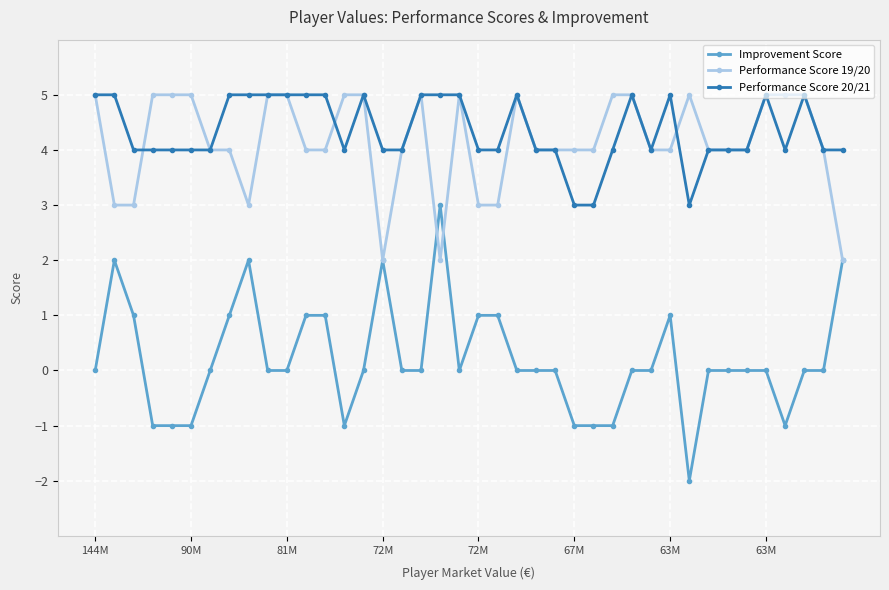

True or false: Improvement Score has more than 0 points higher than both neighbors.

True